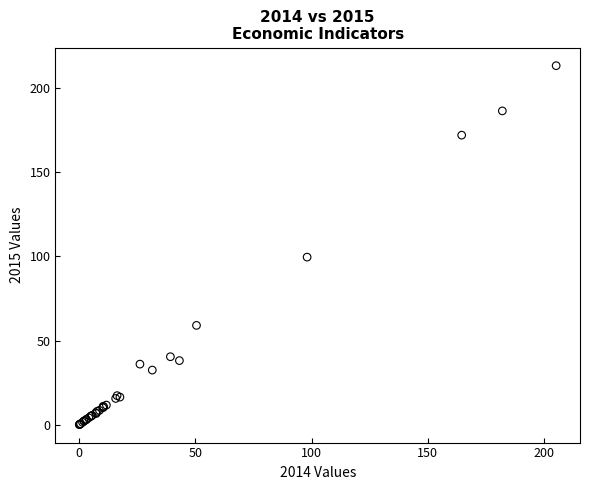

What Y value in the scatter plot is closest to 106?

99.6